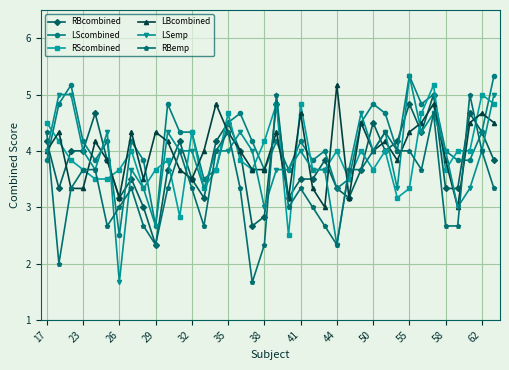

What is the value of the RBcombined point at the 16th from the left?

4.5